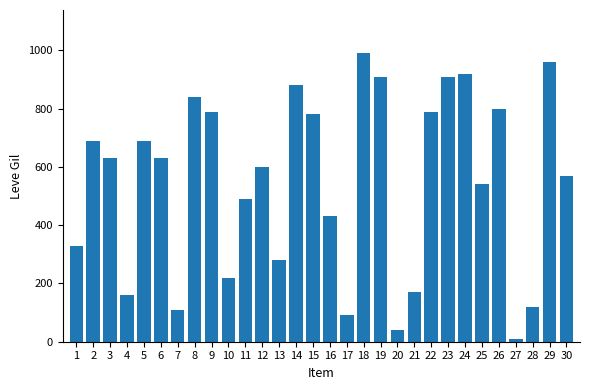

What is the value of the 25th bar from the left?

540